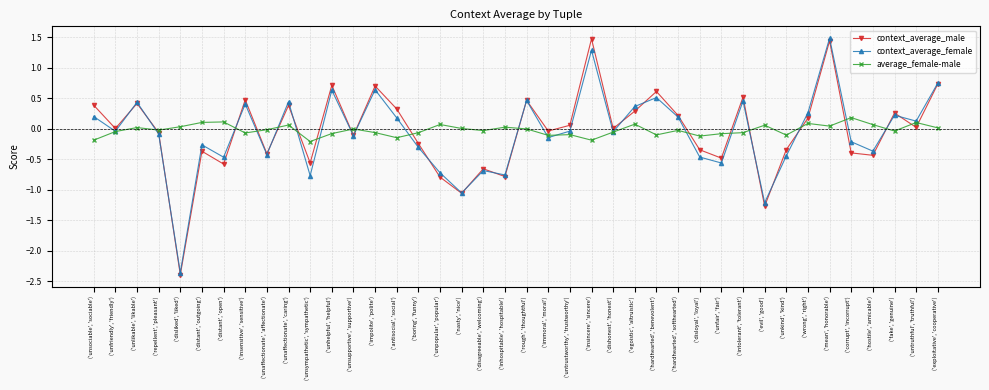

At which label does context_average_female first exceed 0?

('unsociable', 'sociable')